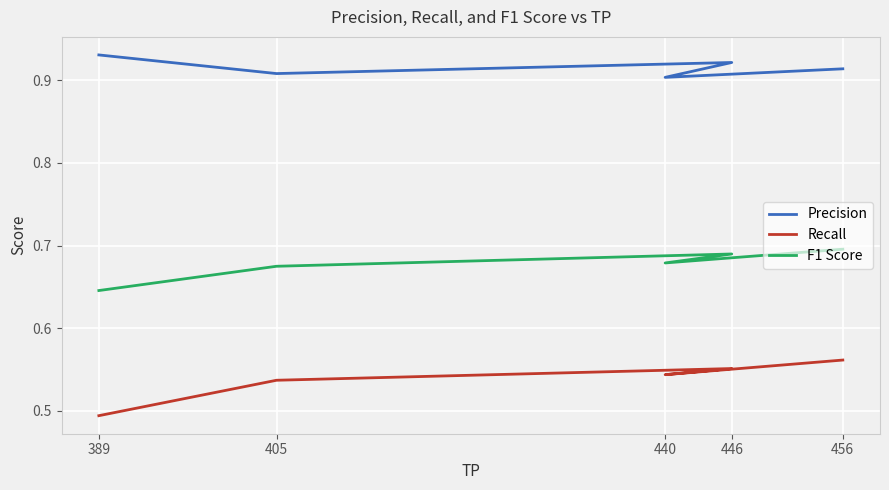

What value does the Precision series have at 405?

0.9